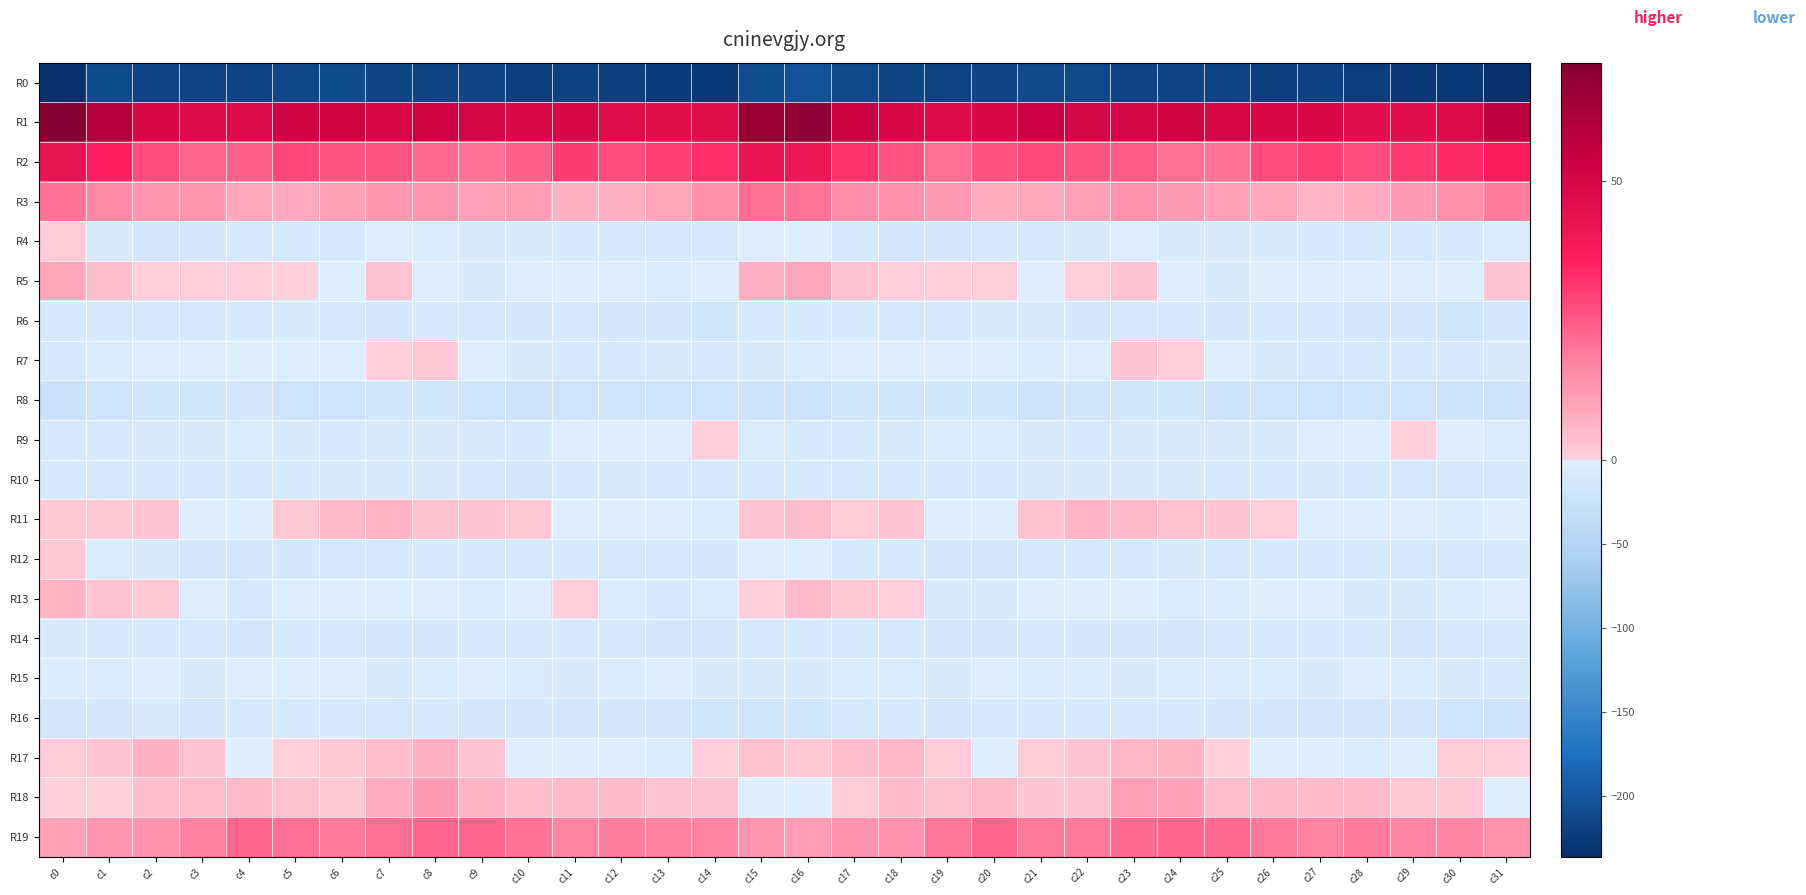

Between c15 and c28, which series saw the biggest shift?

R1